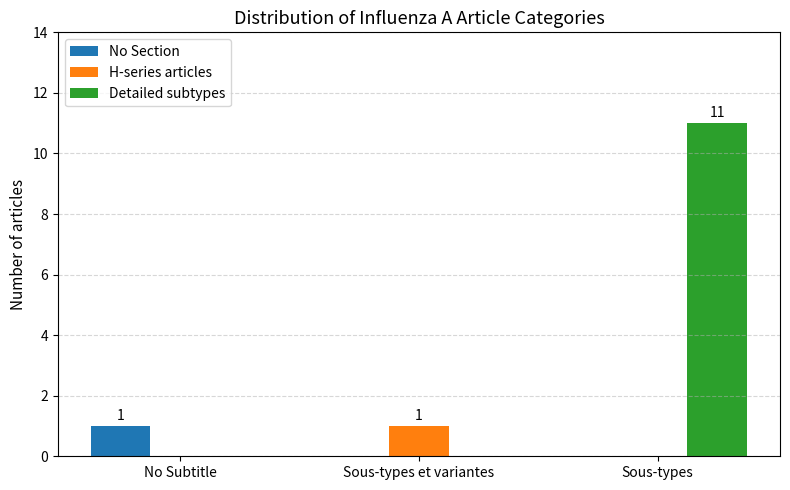

The value of H-series articles at No Subtitle is 0. True or false?

True